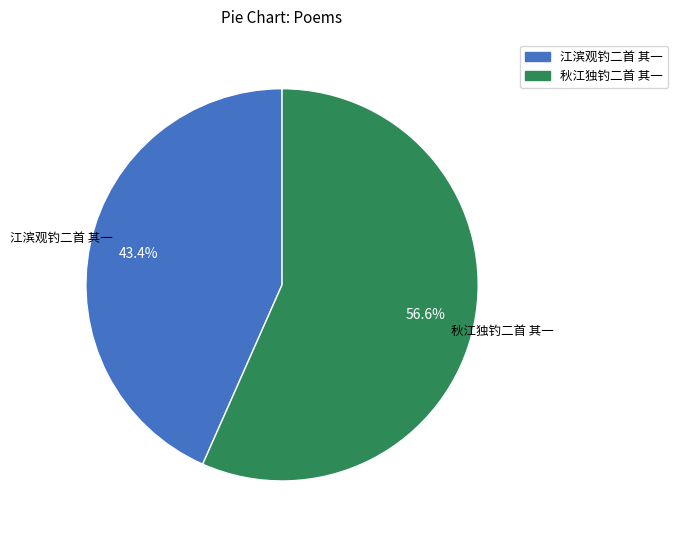

Do 秋江独钓二首 其一 and 江滨观钓二首 其一 together represent more than half of the pie?

Yes